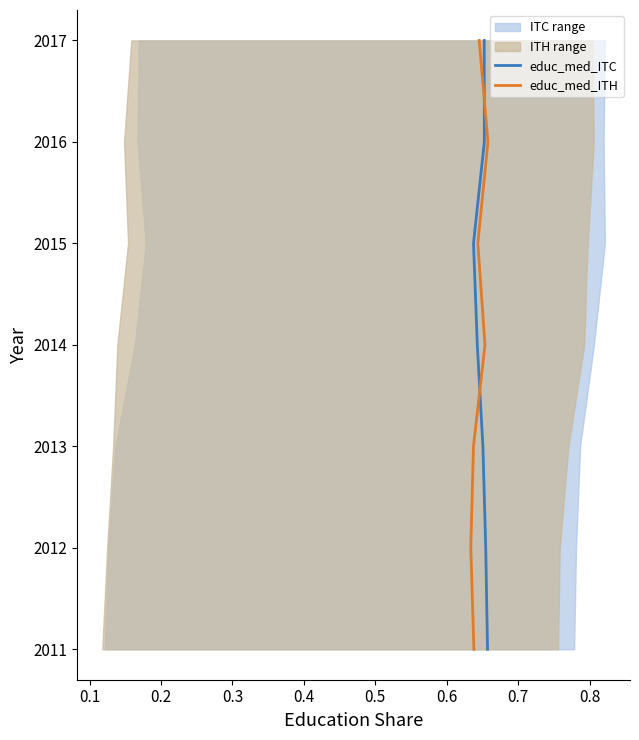

Read the educ_med_ITH value at 0.2.

2013